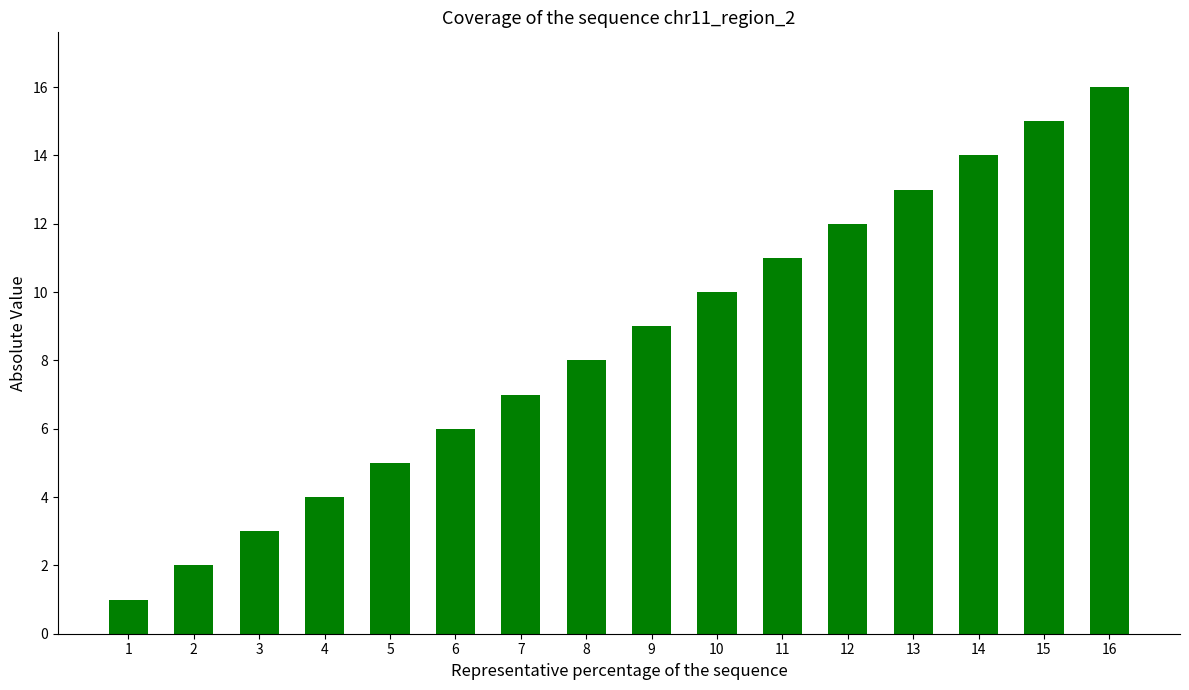

What is the approximate value at 11?

11